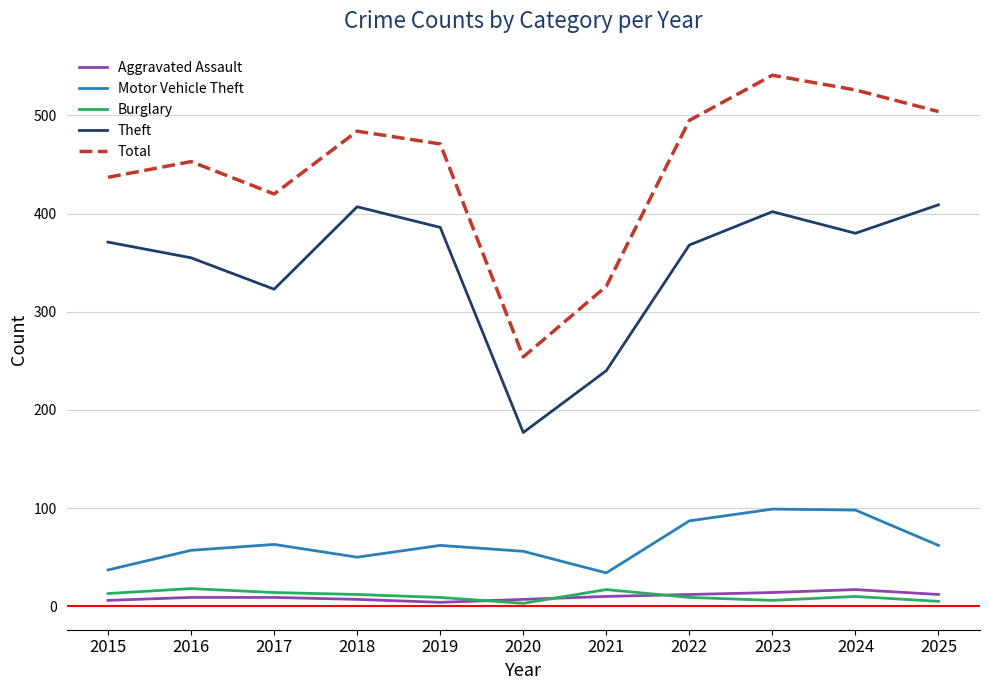

What is the maximum value shown in the chart?

541